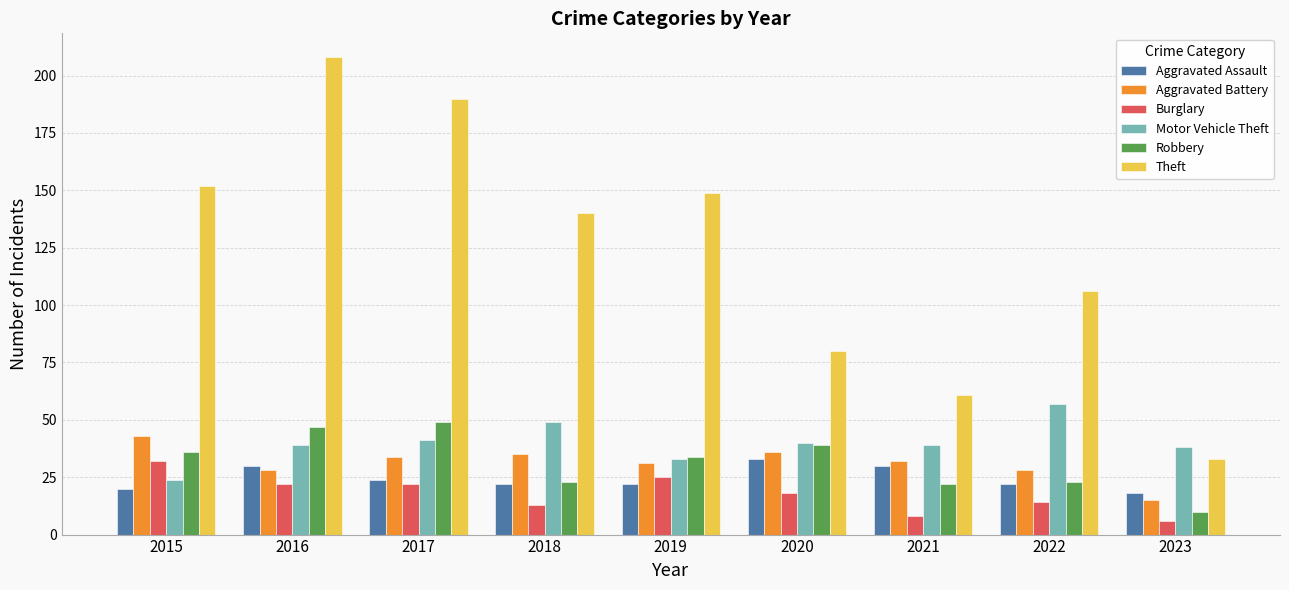

Read the Theft value at 2015.

152